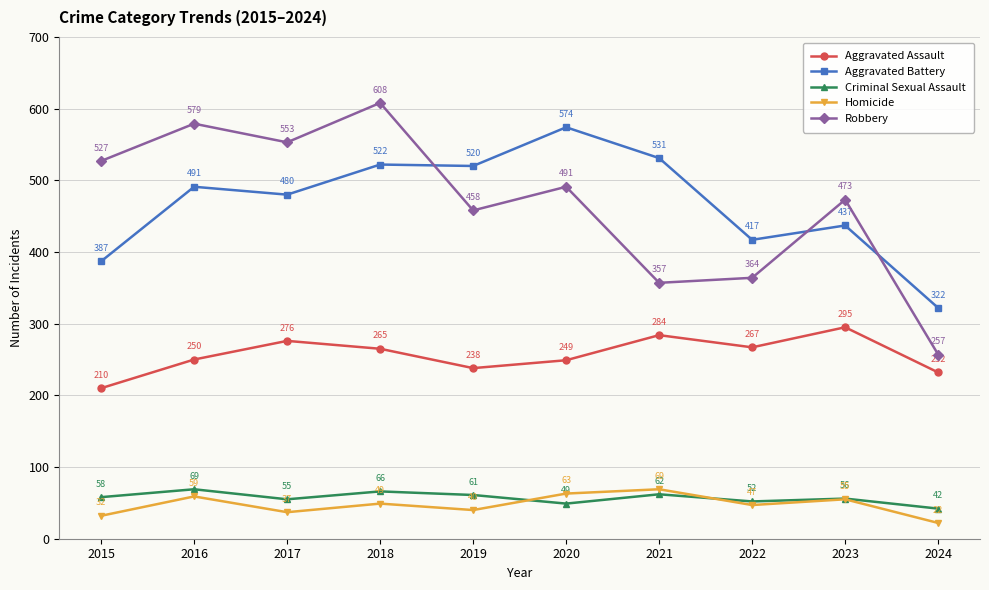

Count the number of categories in the chart.

10